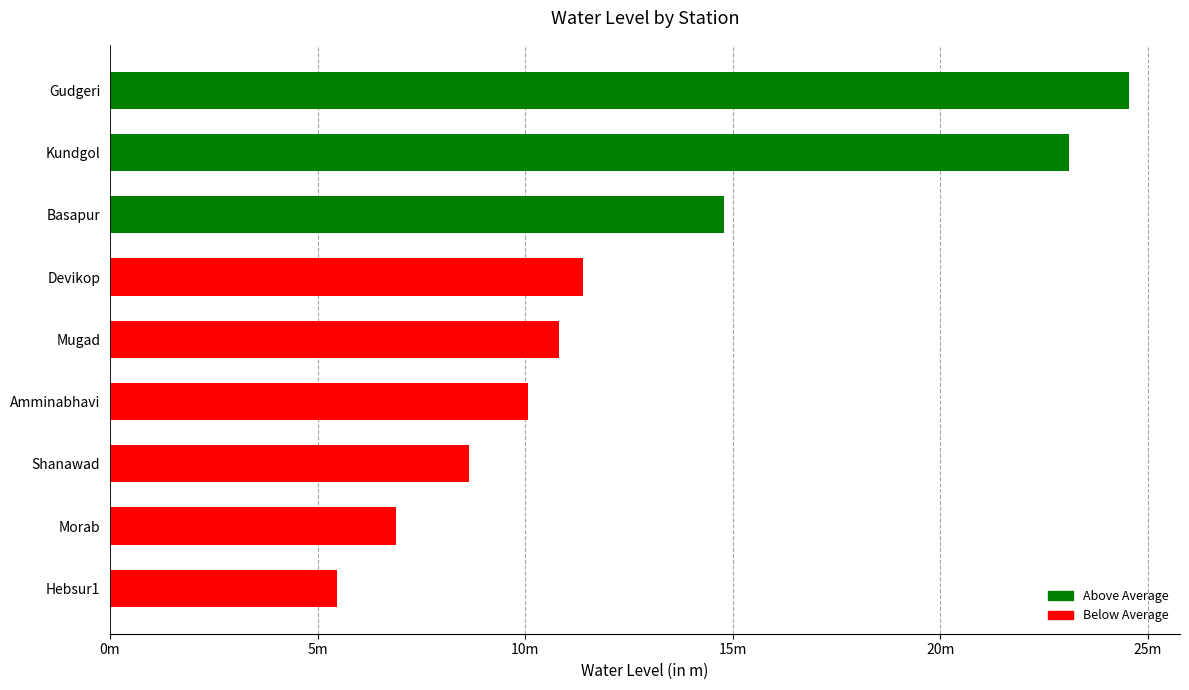

Are the bars horizontal?

Yes